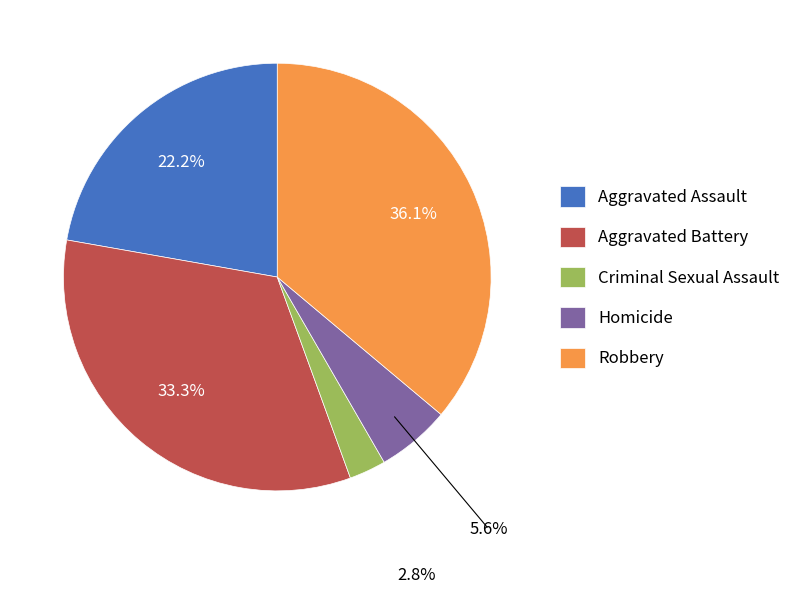

The Aggravated Battery slice represents 33% of the pie. True or false?

True